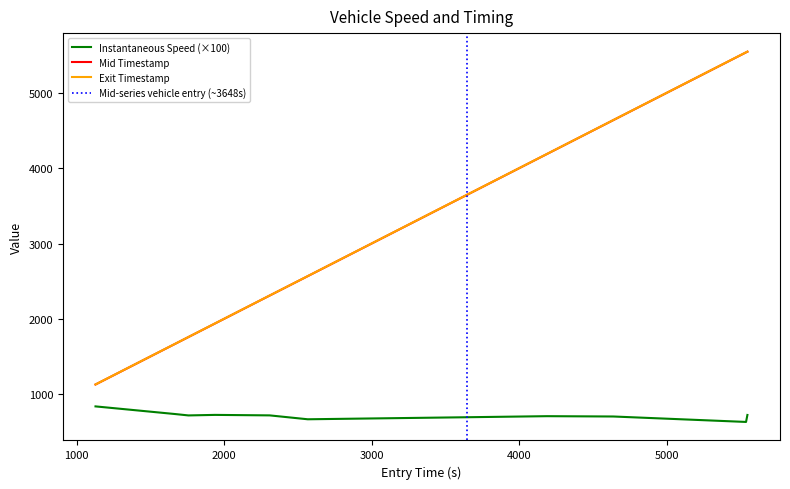

True or false: Instantaneous Speed (×100) and Mid Timestamp cross at least once.

False